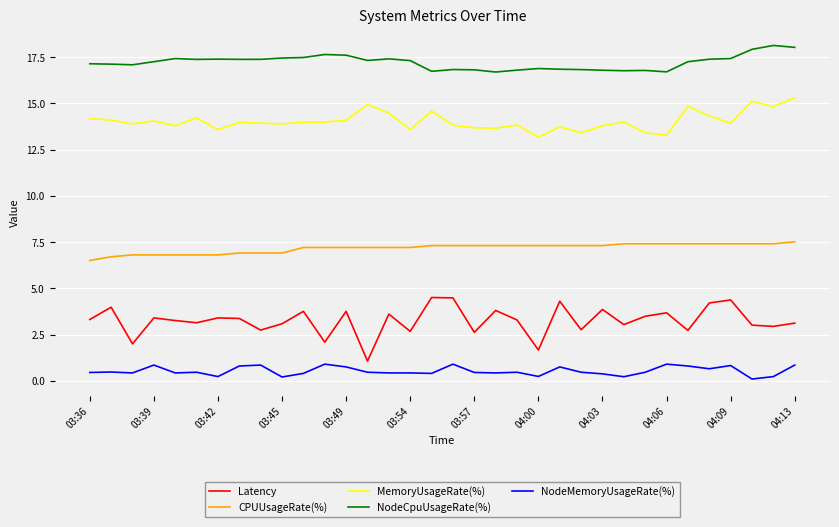

True or false: NodeMemoryUsageRate(%) and NodeCpuUsageRate(%) cross at least once.

False